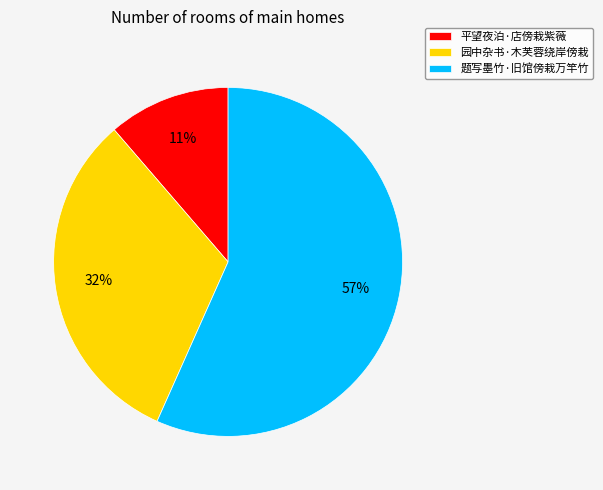

To the nearest percent, what is the difference between the 园中杂书·木芙蓉绕岸傍栽 and 题写墨竹·旧馆傍栽万竿竹 slice percentages?

25%